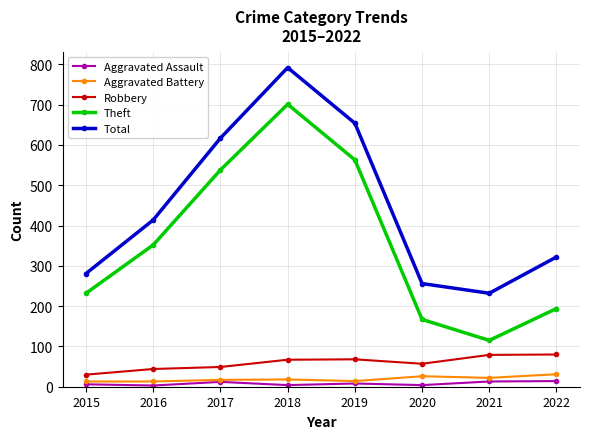

What is the value of the Aggravated Assault point at the 5th from the left?

8